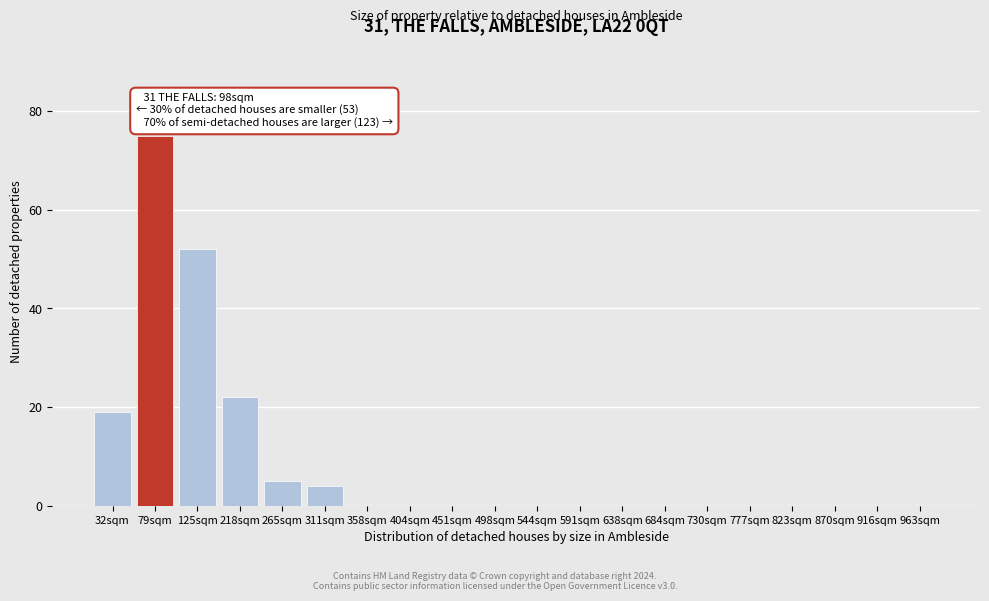

Reading right to left, transcribe all the data shown in this chart.

963sqm=0	916sqm=0	870sqm=0	823sqm=0	777sqm=0	730sqm=0	684sqm=0	638sqm=0	591sqm=0	544sqm=0	498sqm=0	451sqm=0	404sqm=0	358sqm=0	311sqm=4	265sqm=5	218sqm=22	125sqm=52	79sqm=75	32sqm=19